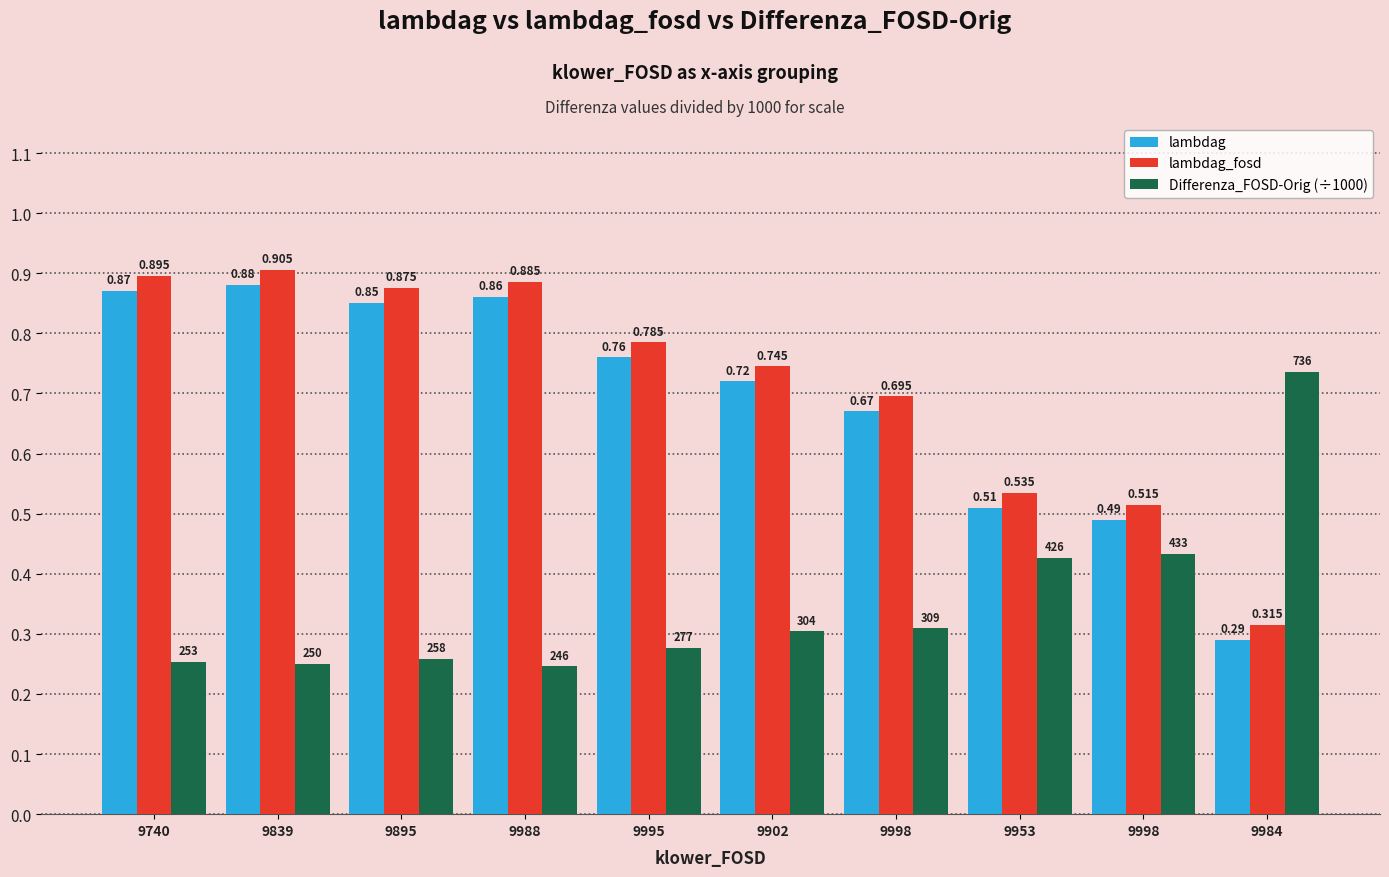

What is the difference between the maximum and minimum values in the lambdag series?

0.6